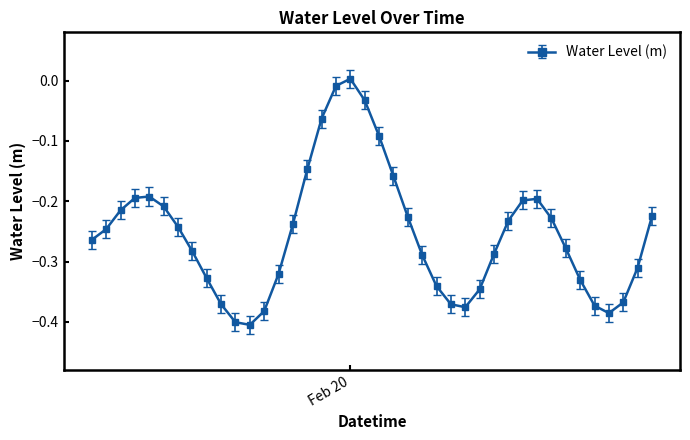

Does the chart display data point markers on the line(s)?

Yes